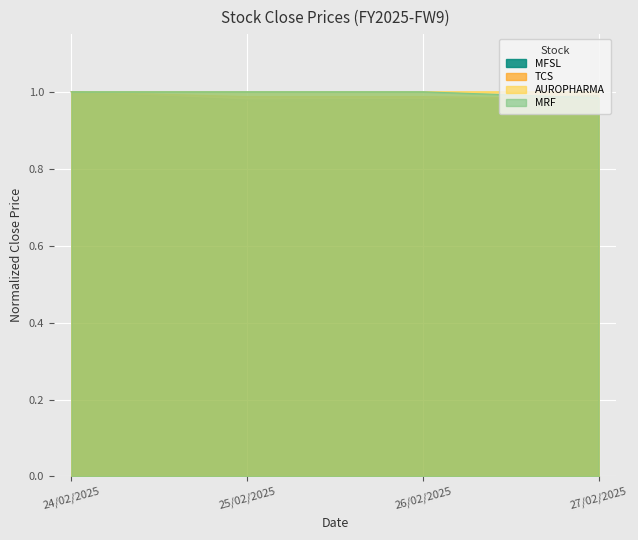

What is the total value across all series at 27/02/2025?

4.0